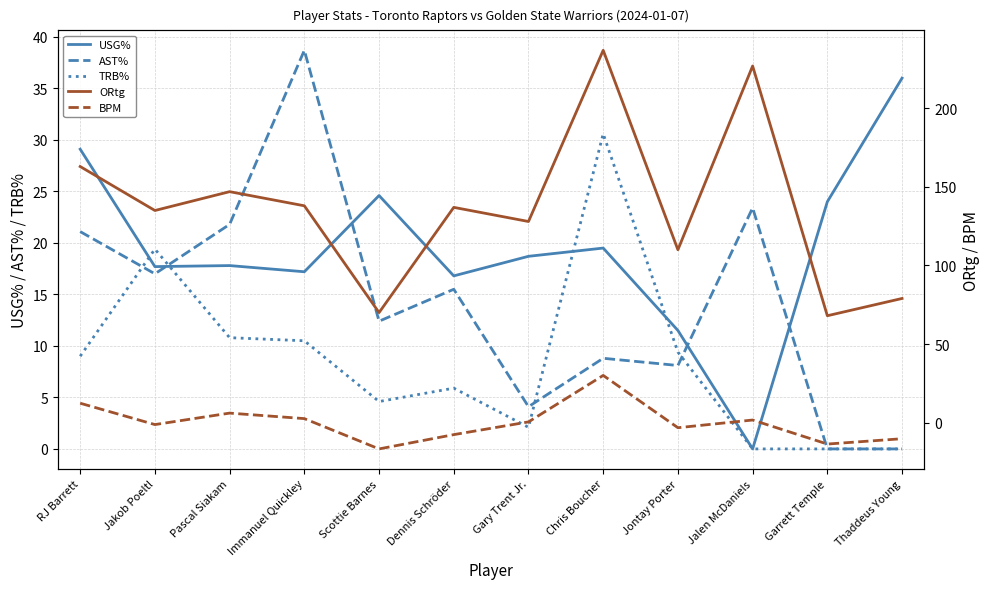

List the labels in order of ORtg value, largest first.

Chris Boucher, Jalen McDaniels, RJ Barrett, Pascal Siakam, Immanuel Quickley, Dennis Schröder, Jakob Poeltl, Gary Trent Jr., Jontay Porter, Thaddeus Young, Scottie Barnes, Garrett Temple